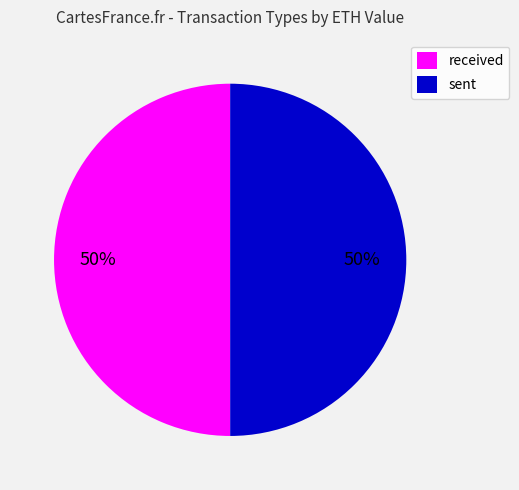

Is it true that sent is 50% of the pie?

True